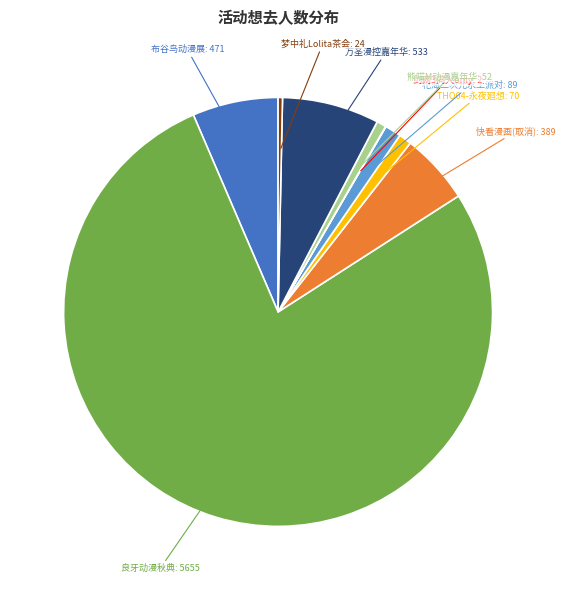

Is there a majority slice in this chart?

Yes